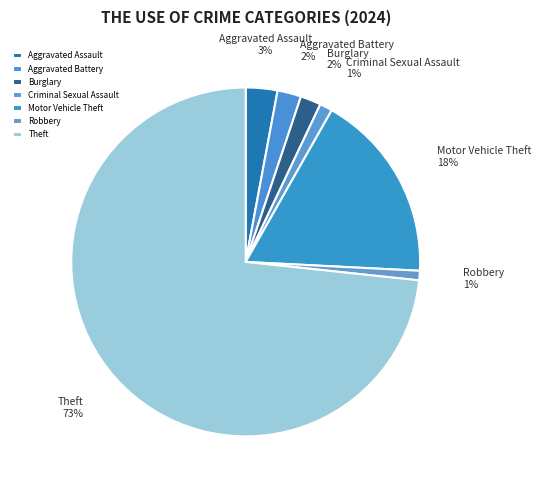

Between Burglary and Criminal Sexual Assault, which is larger?

Burglary